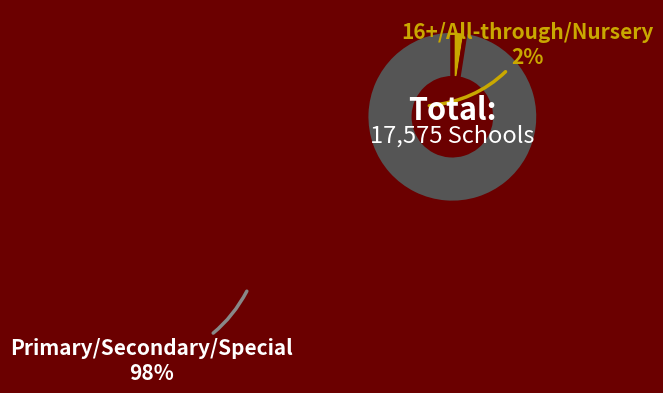

Is there any slice that represents more than half of the pie?

Yes